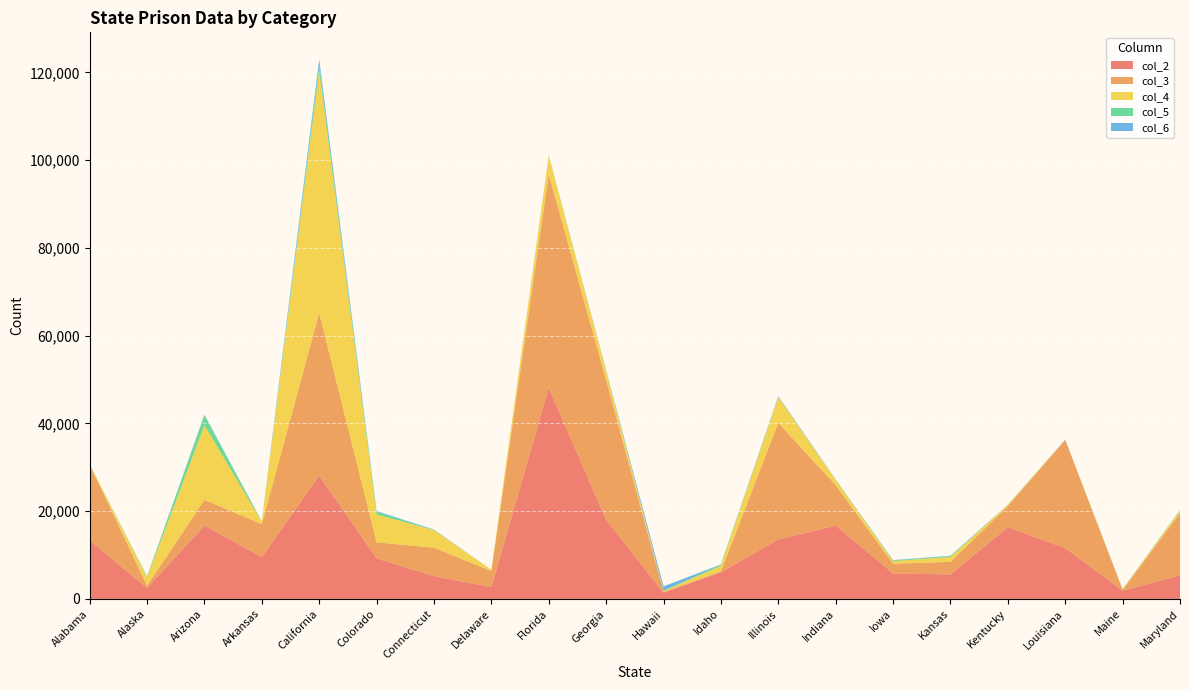

Reading right to left, list all the values displayed in this chart.

col_2: 5375	1891	11596	16350	5578	5804	16741	13568	6066	1398	18056	48153	2670	5214	9253	28119	9538	16733	2470	13393
col_3: 14156	175	24629	4807	2874	2232	9180	26576	219	260	31884	48684	3694	6462	3643	37098	7516	5863	531	17284
col_4: 637	101	47	278	1109	577	1181	5833	1258	154	1994	4142	281	4011	6348	55127	532	17013	1919	0
col_5: 88	62	20	17	185	163	55	67	298	26	23	93	0	43	592	1398	49	2223	165	1
col_6: 47	12	40	31	94	73	65	168	31	1024	172	18	0	84	205	1255	55	170	59	0